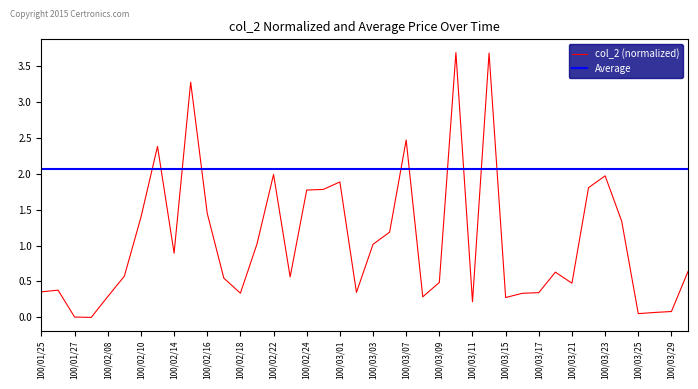

True or false: the data shows 1.4 at 100/02/16.

True